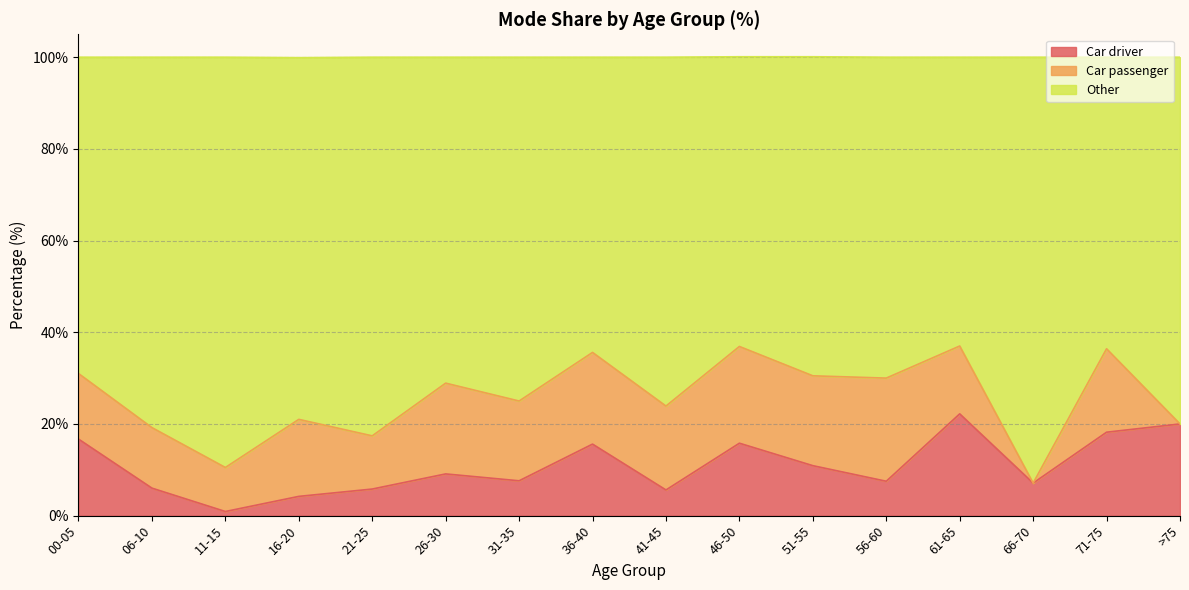

Which series has the largest total across all categories?

Other